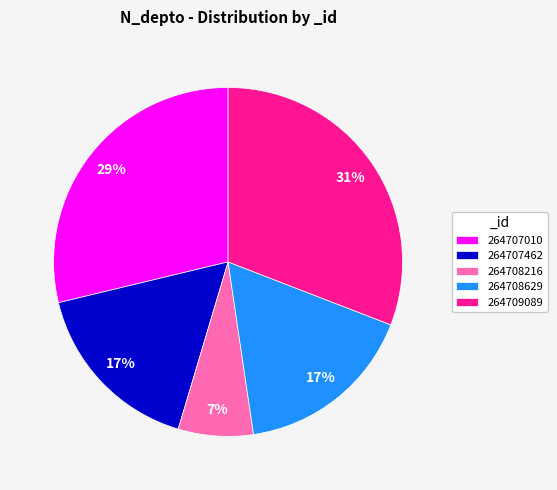

True or false: 264708216 accounts for 1% of the total.

False